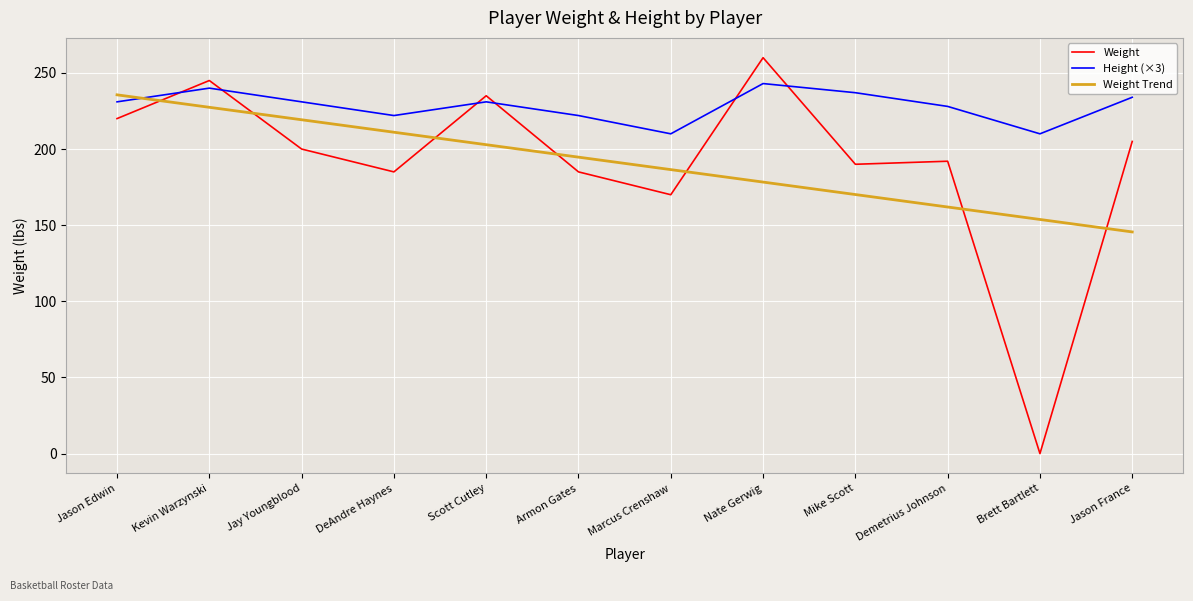

Rank the series by their maximum value, from highest to lowest.

Weight, Height (×3), Weight Trend